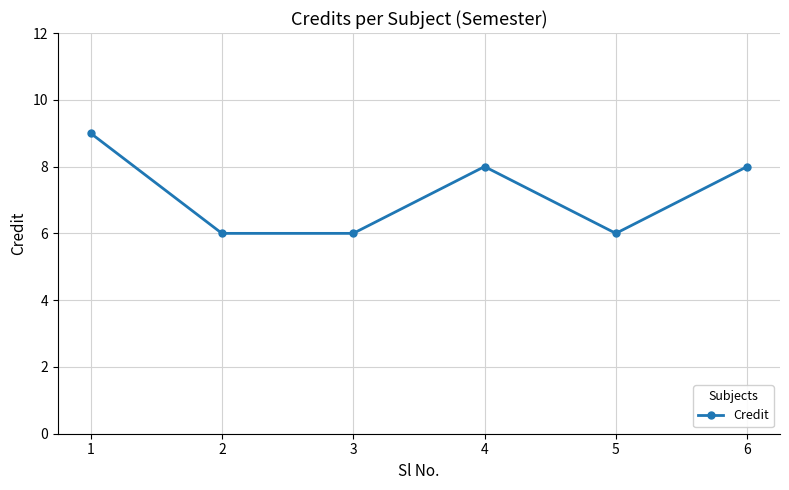

Where does the data first go above 8?

1